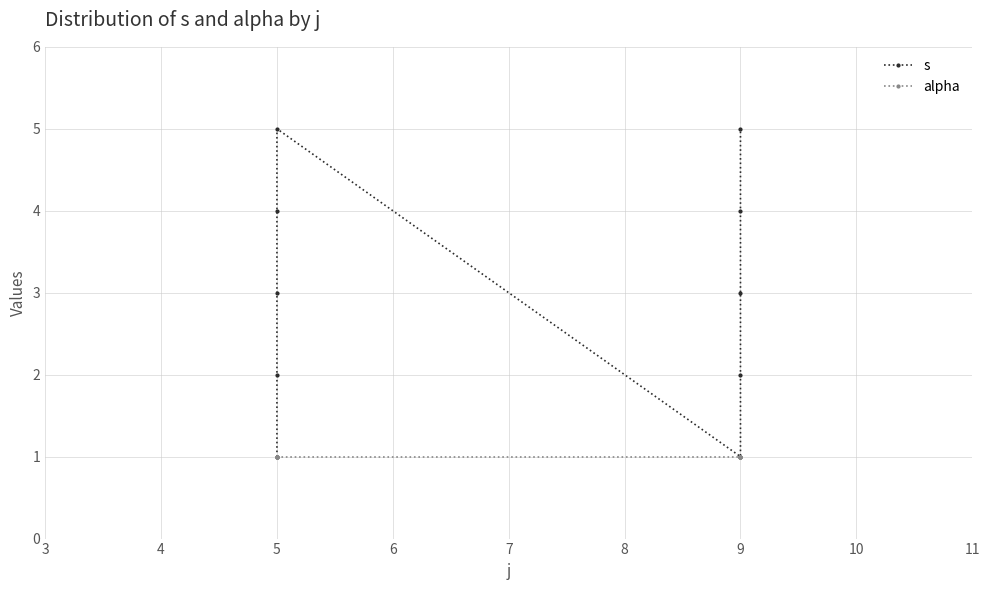

What is the difference between the maximum and minimum values in the s series?

4